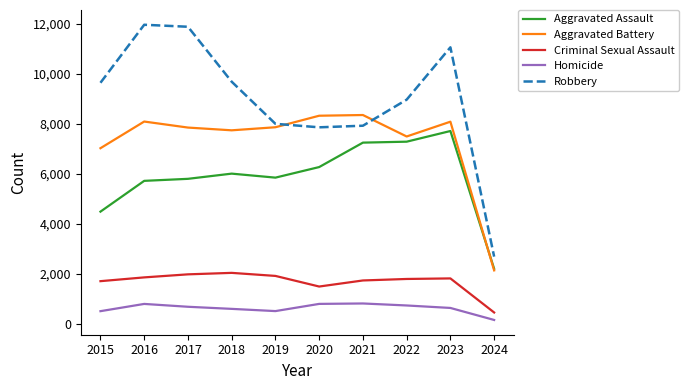

What is the approximate value of Aggravated Battery at 2021, to the nearest 50?

8350